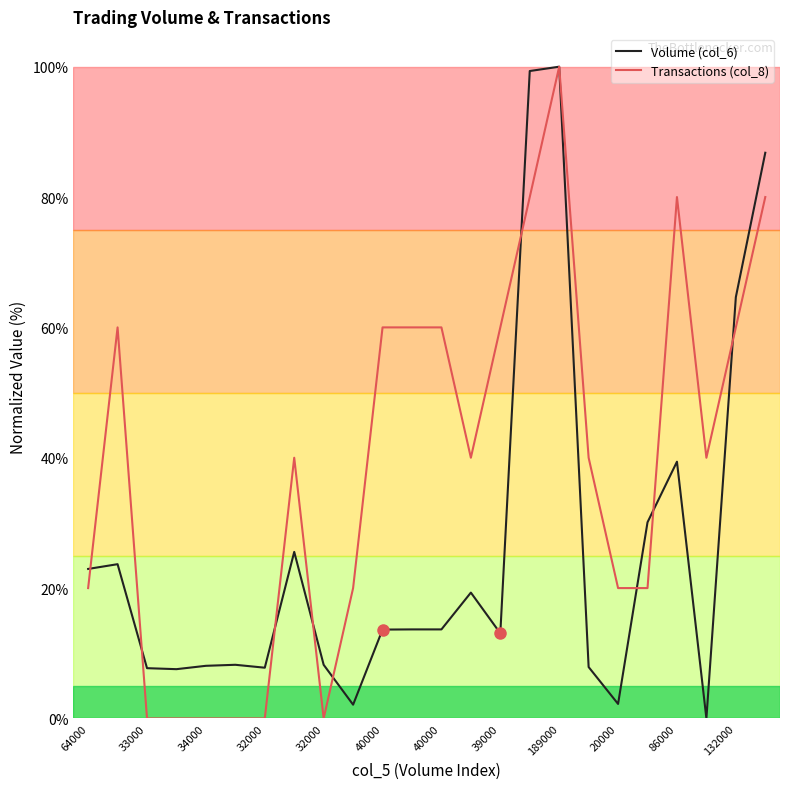

What is the maximum value shown in the chart?

100.0